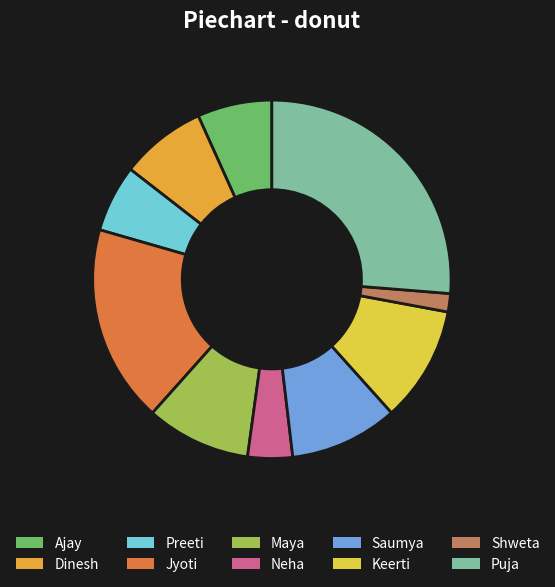

Is there a majority slice in this chart?

No